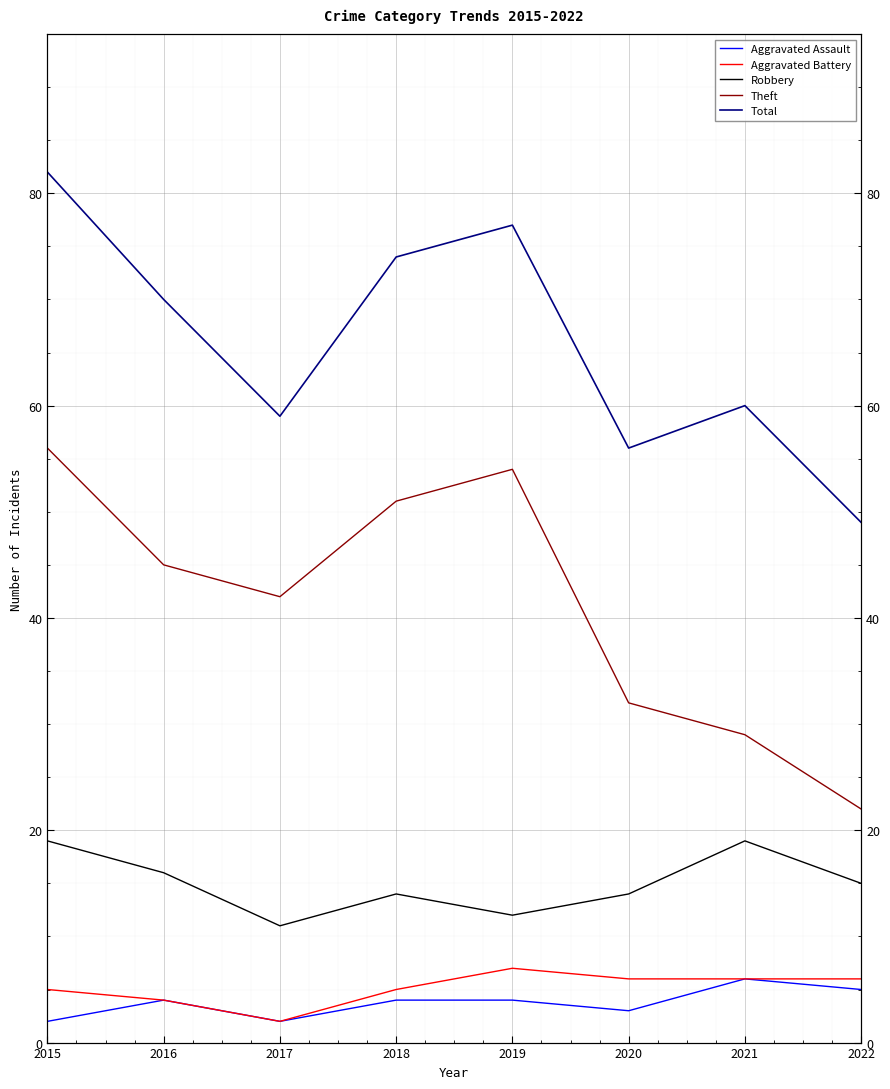

Which label corresponds to the largest value in the chart?

2015